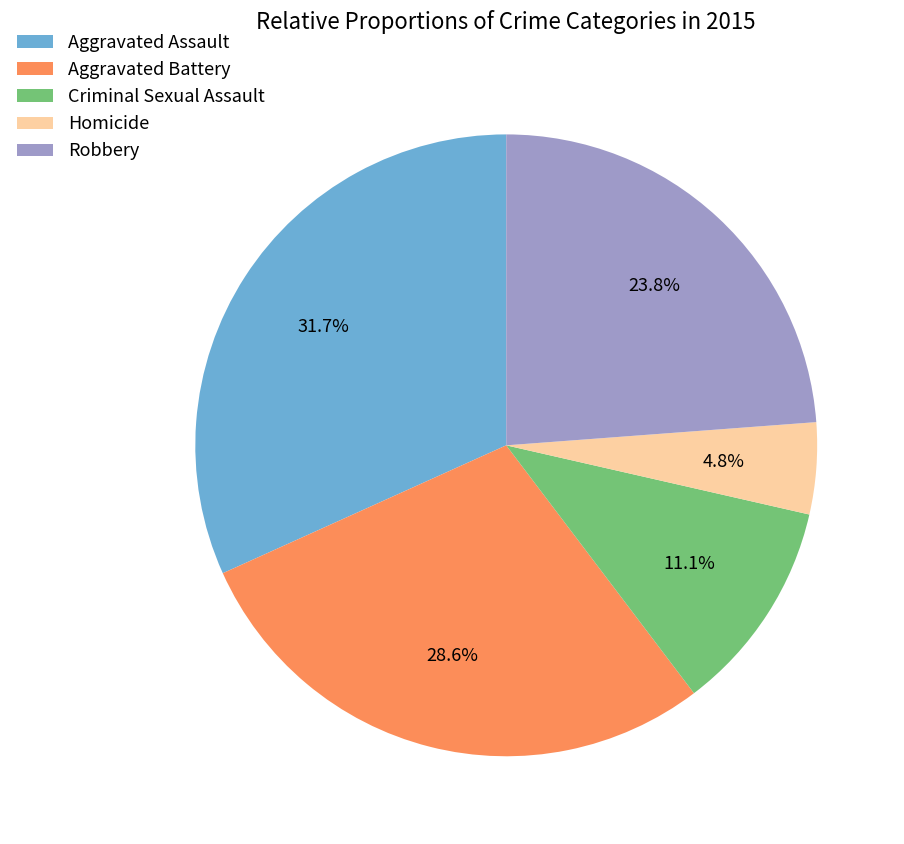

To the nearest percent, what portion does Homicide represent?

5%